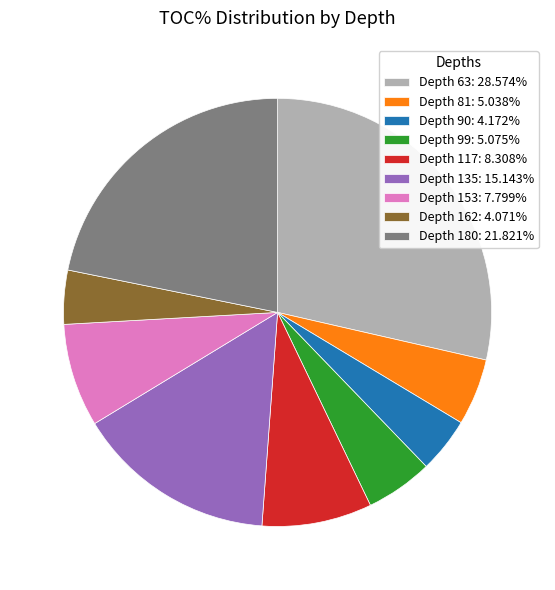

Does Depth 117: 8.308% account for over 50% of the chart?

No